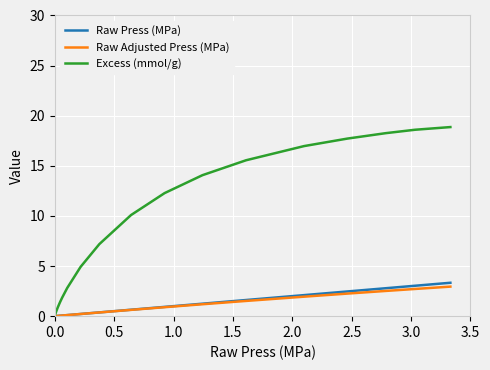

Which series has the largest range (max minus min)?

Excess (mmol/g)